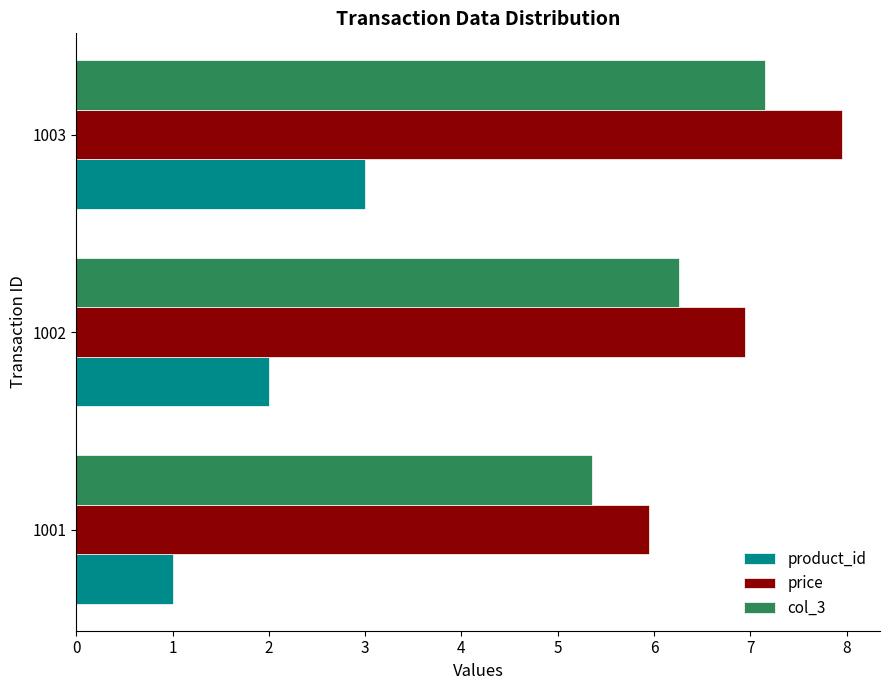

What is the average value of the col_3 series?

6.3